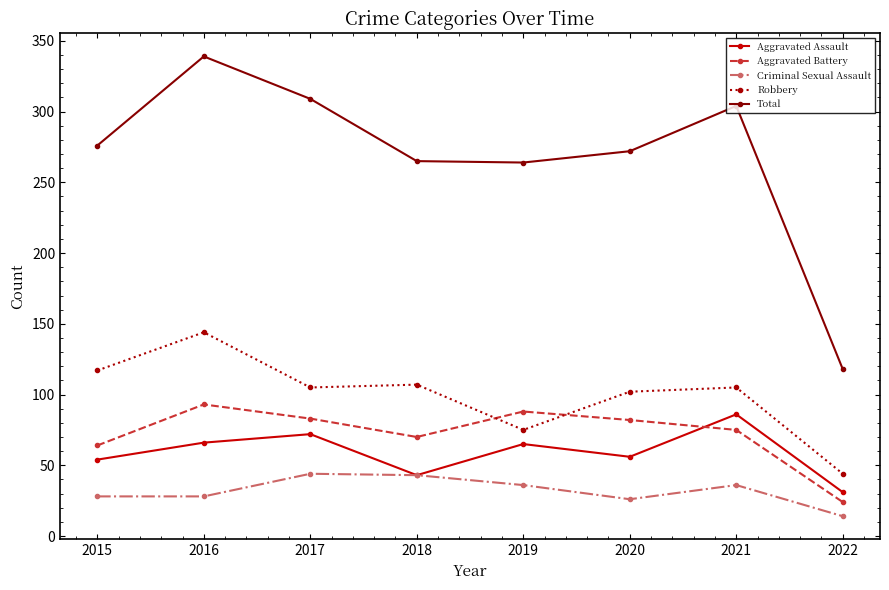

At which category does Total reach its first local peak?

2016